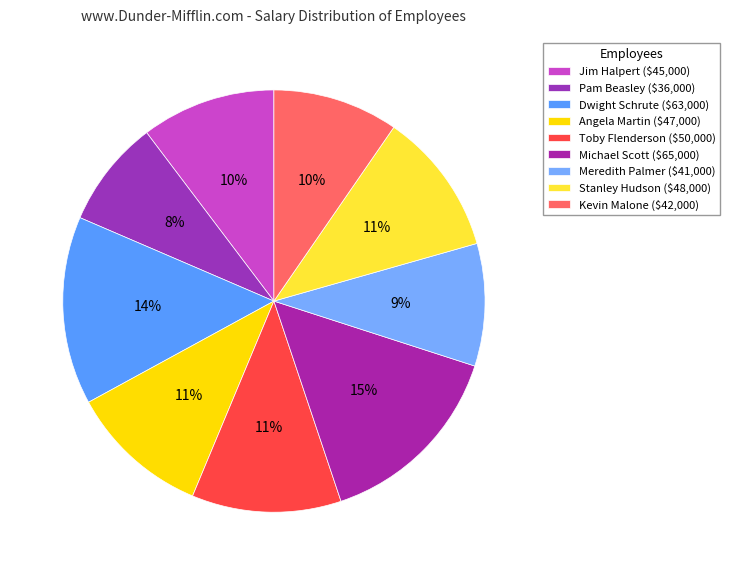

How many slices are in this pie chart?

9